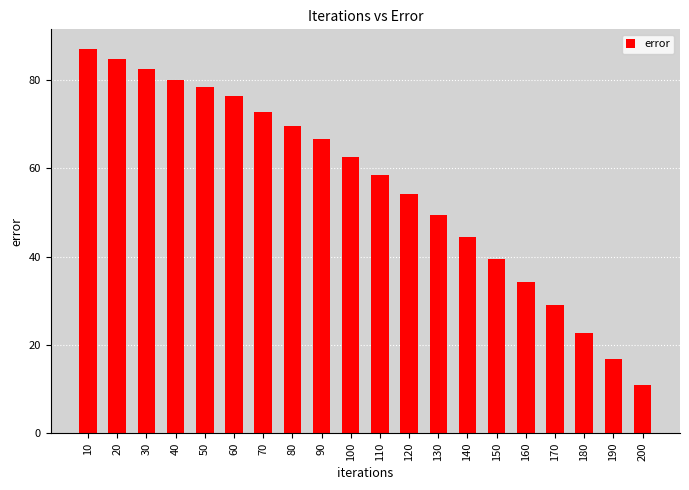

How many bars are there in total?

20